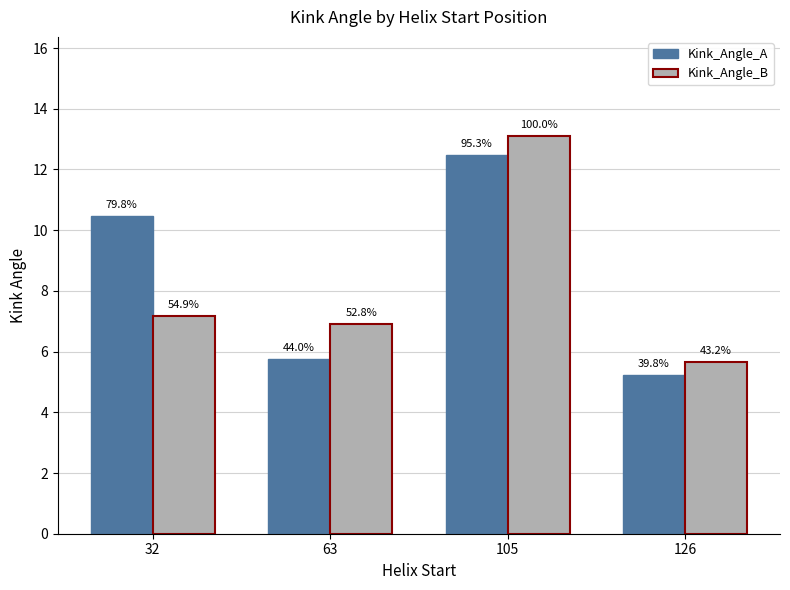

How many groups of bars are there?

4